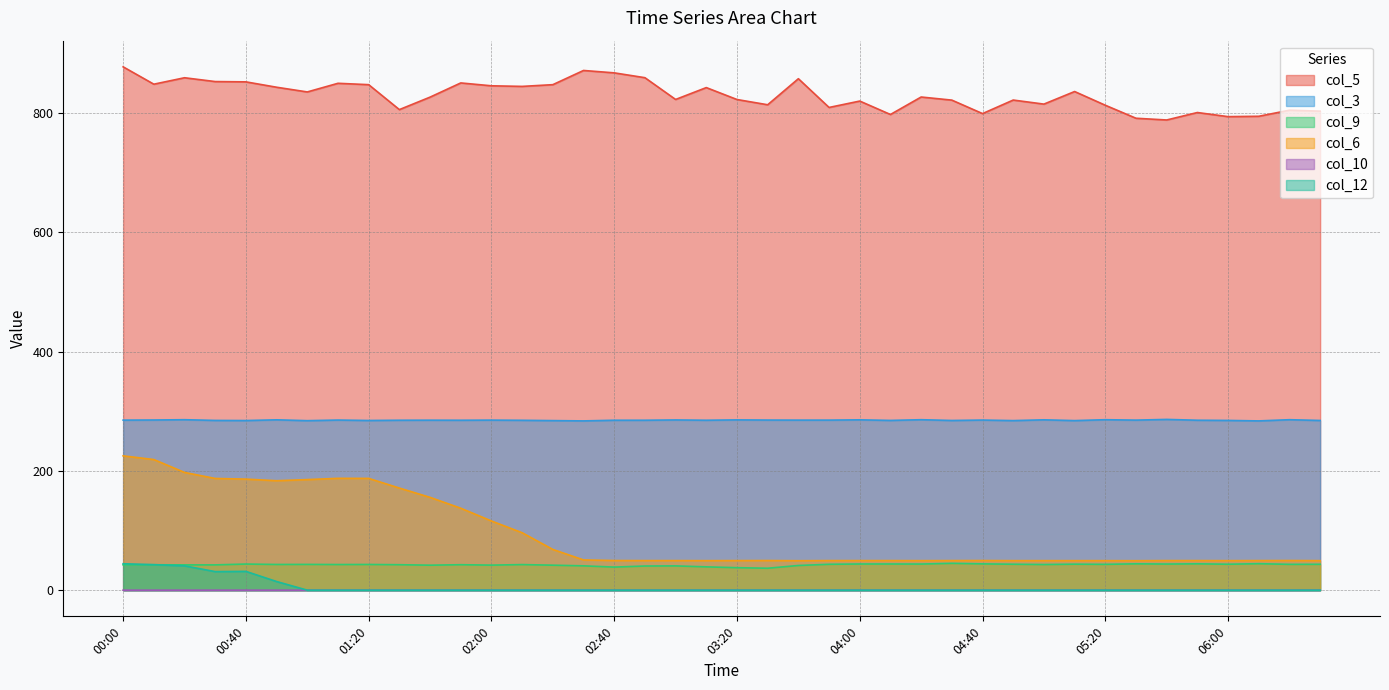

What is the difference between the highest and lowest values at 00:50?

843.2